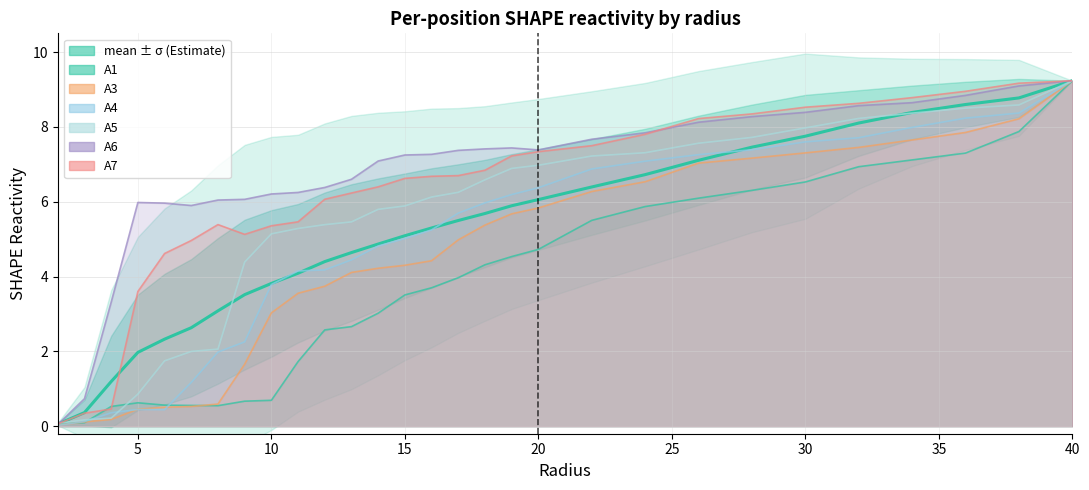

What is the difference between the maximum and second lowest values in the A4 series?

9.1